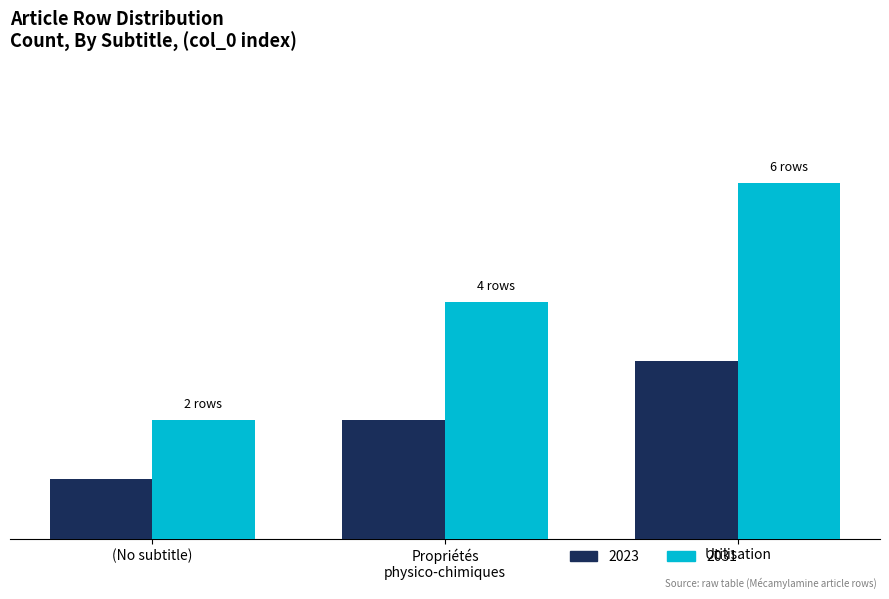

What are all the series names shown in the legend?

2023, 2031